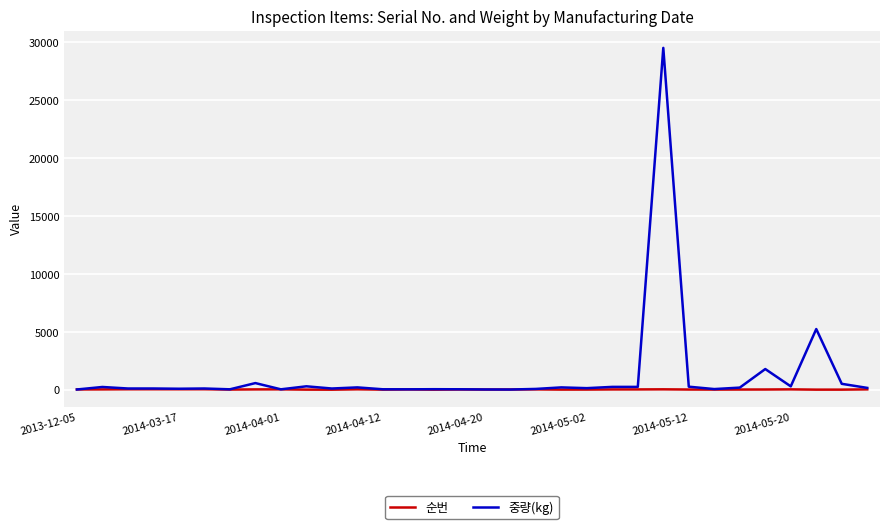

What is the maximum value for 중량(kg)?

29520.0